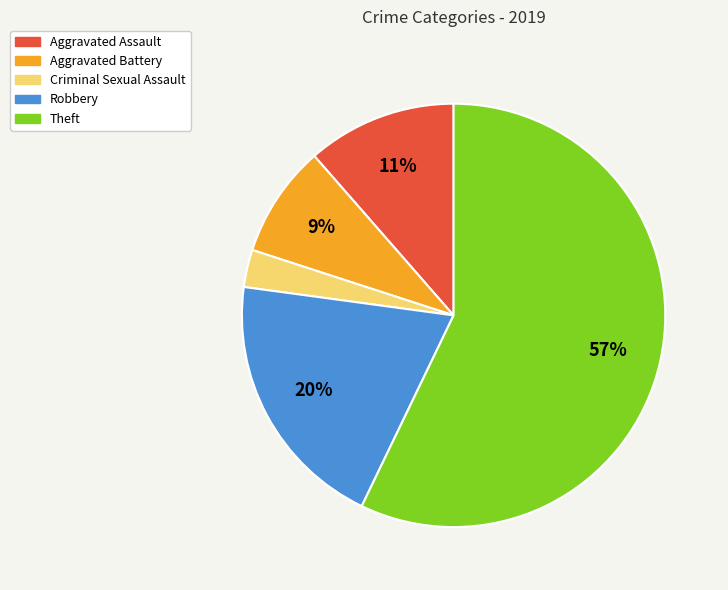

Which slice represents more than half of the pie?

Theft